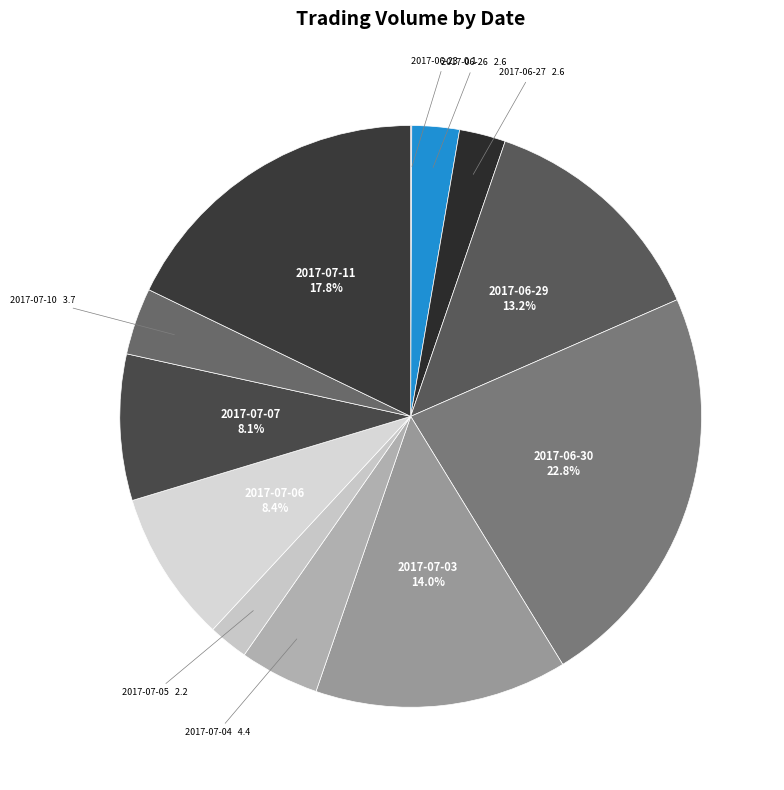

Does 2017-06-27 account for over 50% of the chart?

No